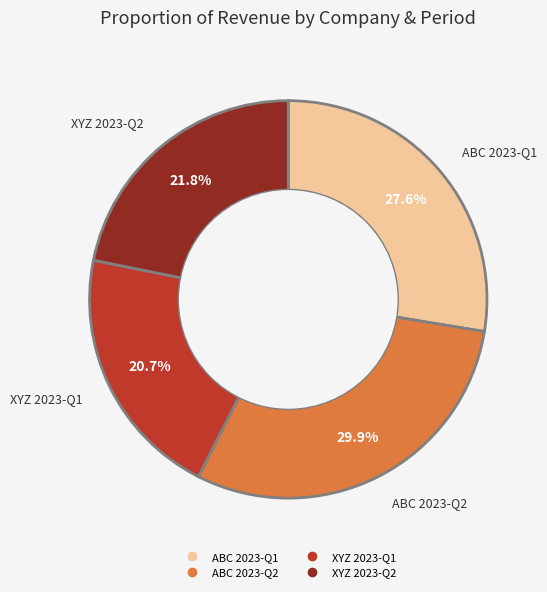

Rank the categories by value from lowest to highest.

XYZ 2023-Q1, XYZ 2023-Q2, ABC 2023-Q1, ABC 2023-Q2